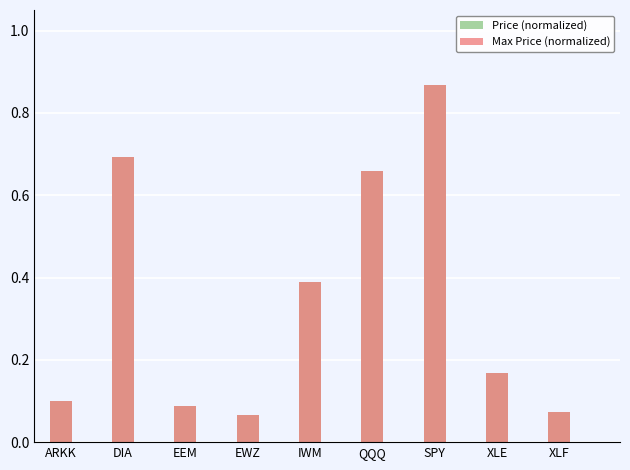

What is the average value of the Max Price (normalized) series?

0.3